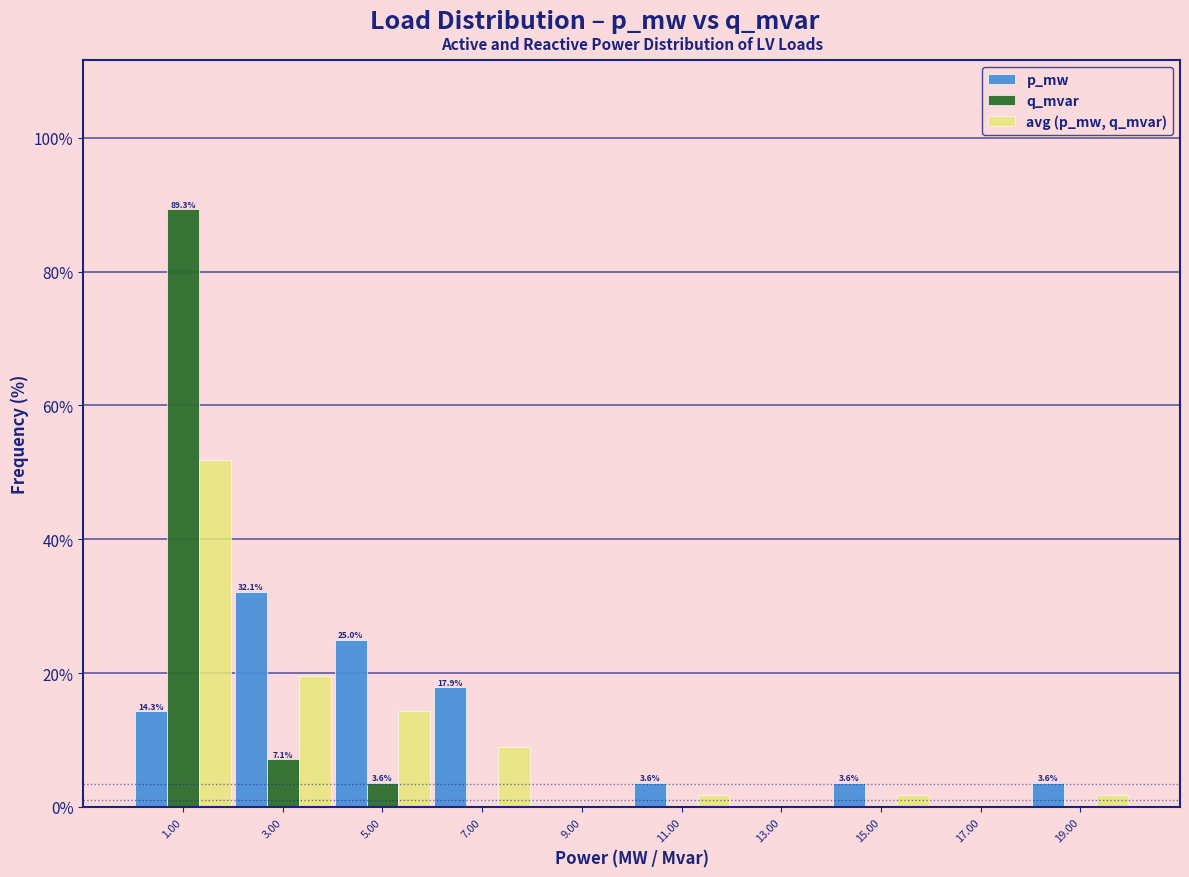

Reading left to right, transcribe all the data shown in this chart.

p_mw: 1.00=14.3	3.00=32.1	5.00=25.0	7.00=17.9	9.00=0.0	11.00=3.6	13.00=0.0	15.00=3.6	17.00=0.0	19.00=3.6
q_mvar: 1.00=89.3	3.00=7.1	5.00=3.6	7.00=0.0	9.00=0.0	11.00=0.0	13.00=0.0	15.00=0.0	17.00=0.0	19.00=0.0
avg (p_mw, q_mvar): 1.00=51.8	3.00=19.6	5.00=14.3	7.00=8.9	9.00=0.0	11.00=1.8	13.00=0.0	15.00=1.8	17.00=0.0	19.00=1.8